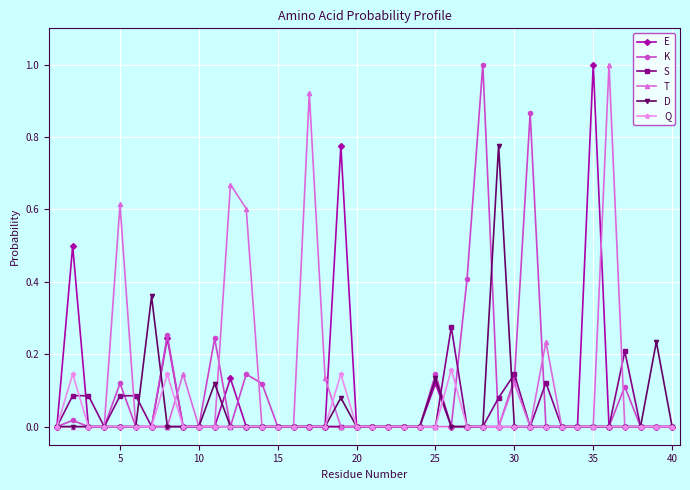

What are all the series names shown in the legend?

E, K, S, T, D, Q